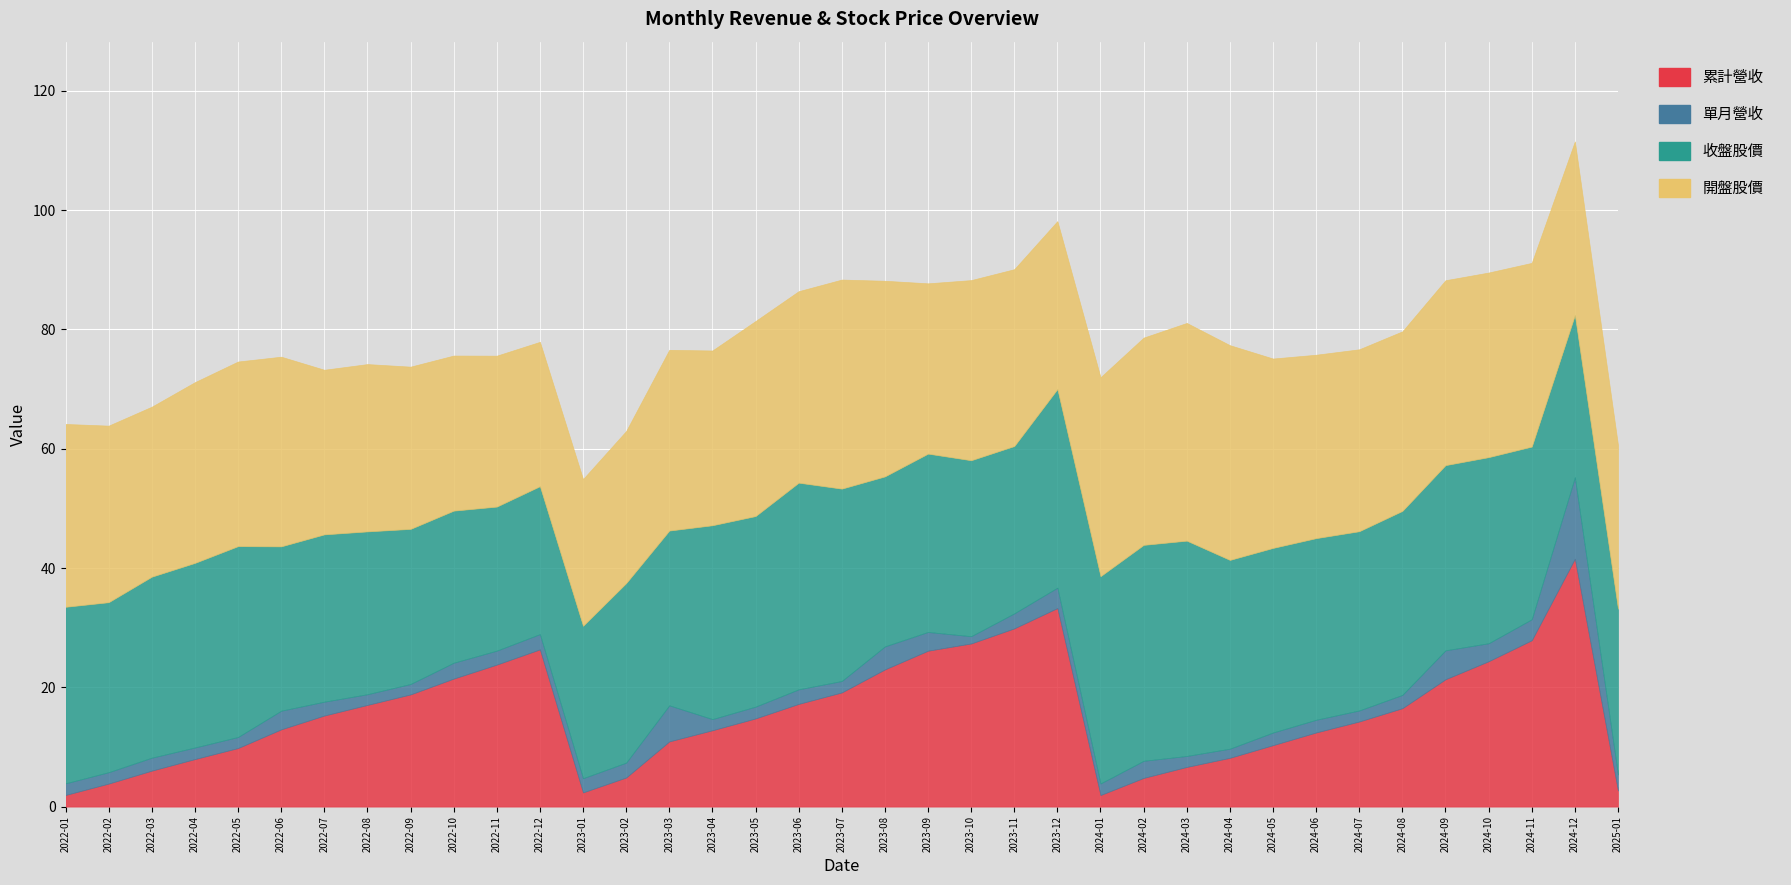

Is the value of 開盤股價 at 2024-08 greater than the value of 收盤股價 at 2022-07?

Yes